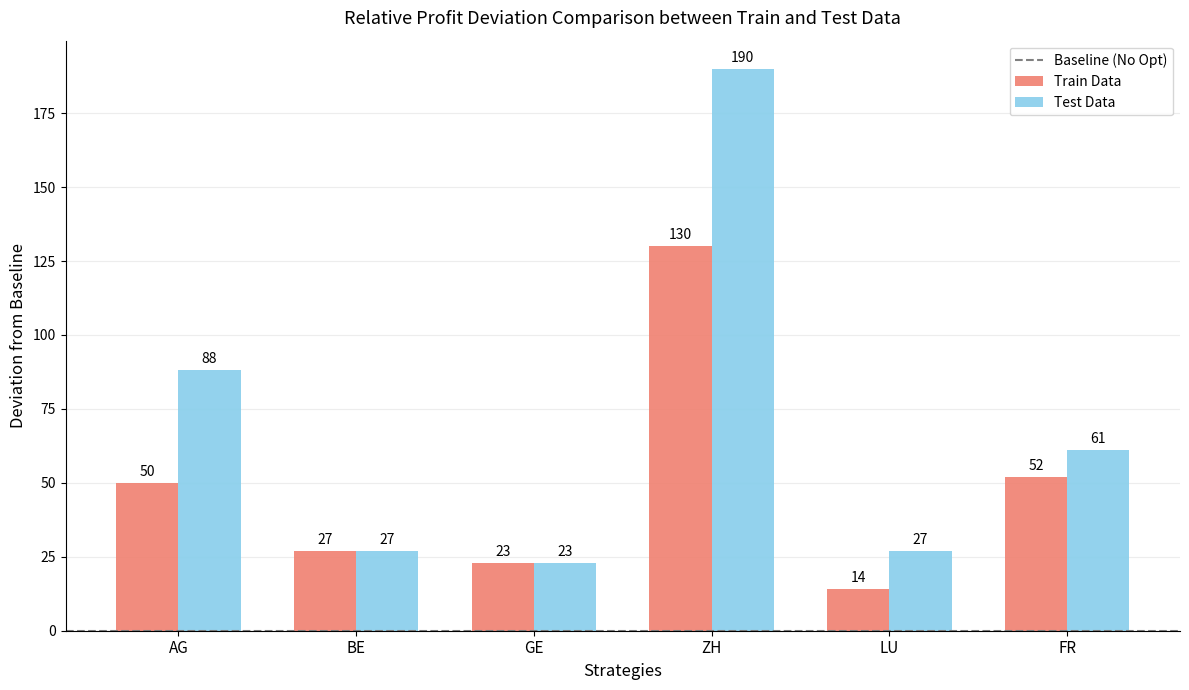

What value does the Train Data series have at BE, to the nearest 50?

50